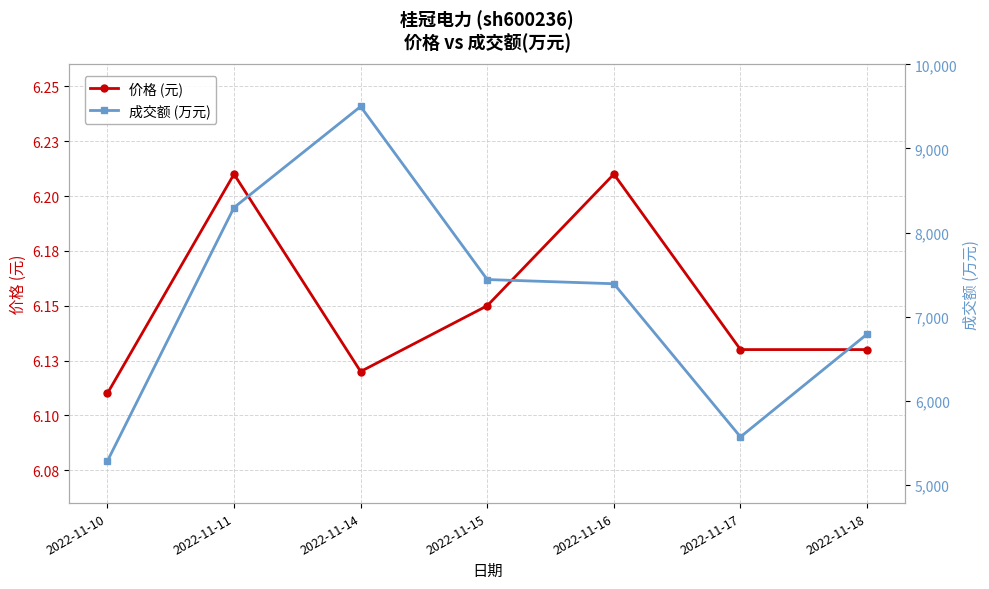

Is this an area chart (filled region under the line)?

No